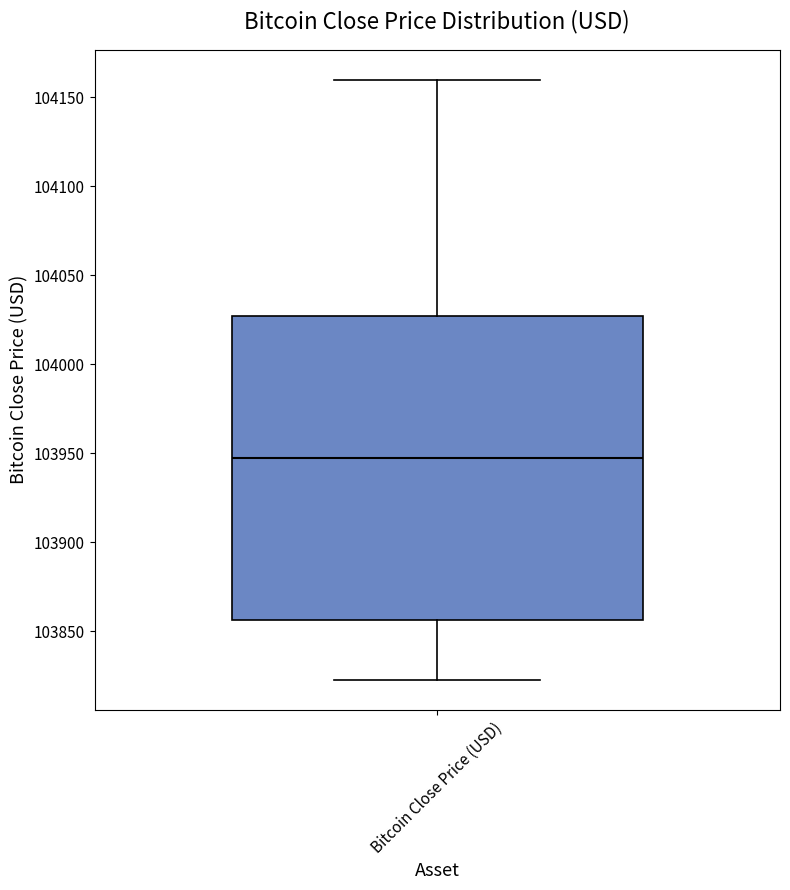

Transcribe this box plot: give where the median line is, the range the box spans, and where the two whiskers end, as read against the y-axis. The values are not printed on the chart, so give them approximately, as read against the axis.

median 103950, box 103855 to 104025, whiskers 103825 to 104160